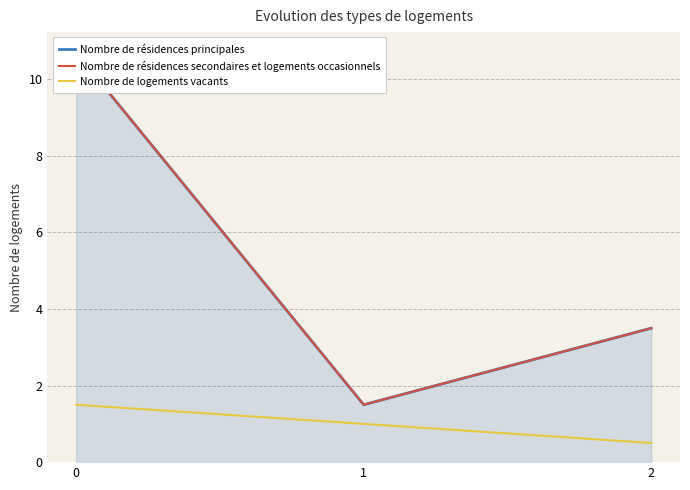

At how many categories does at least one series exceed 5?

1